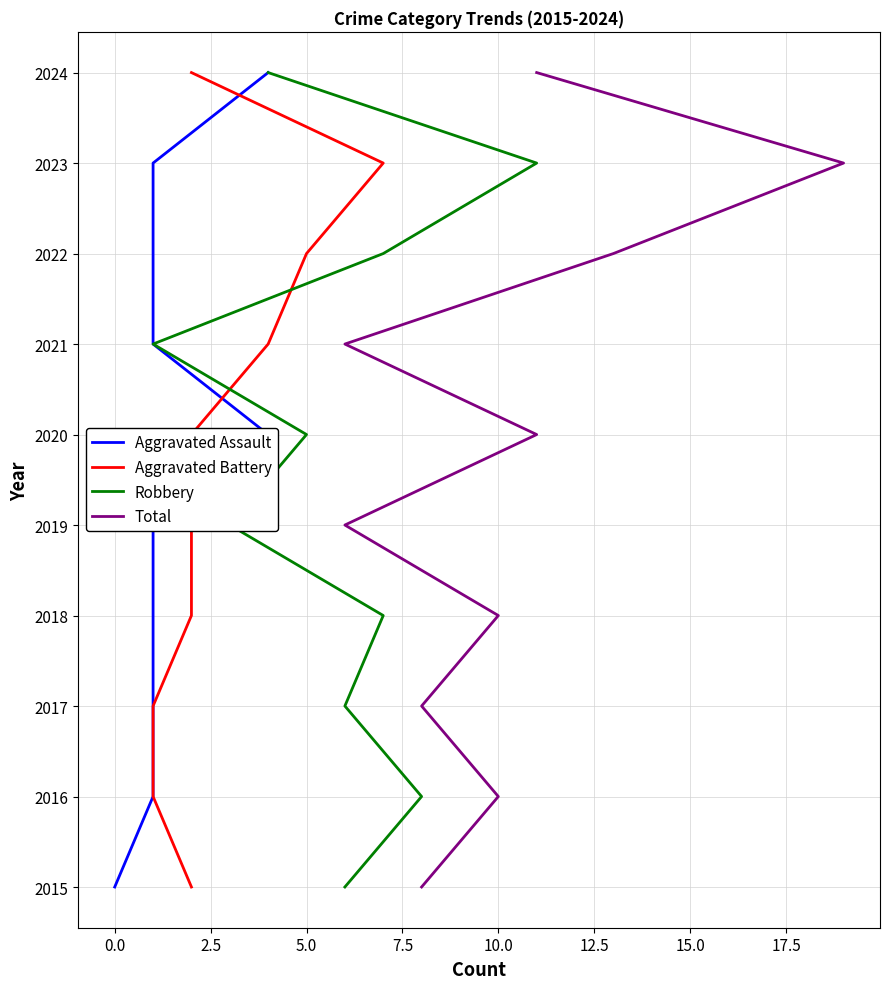

The Robbery series shows 488 at 20.0. True or false?

False